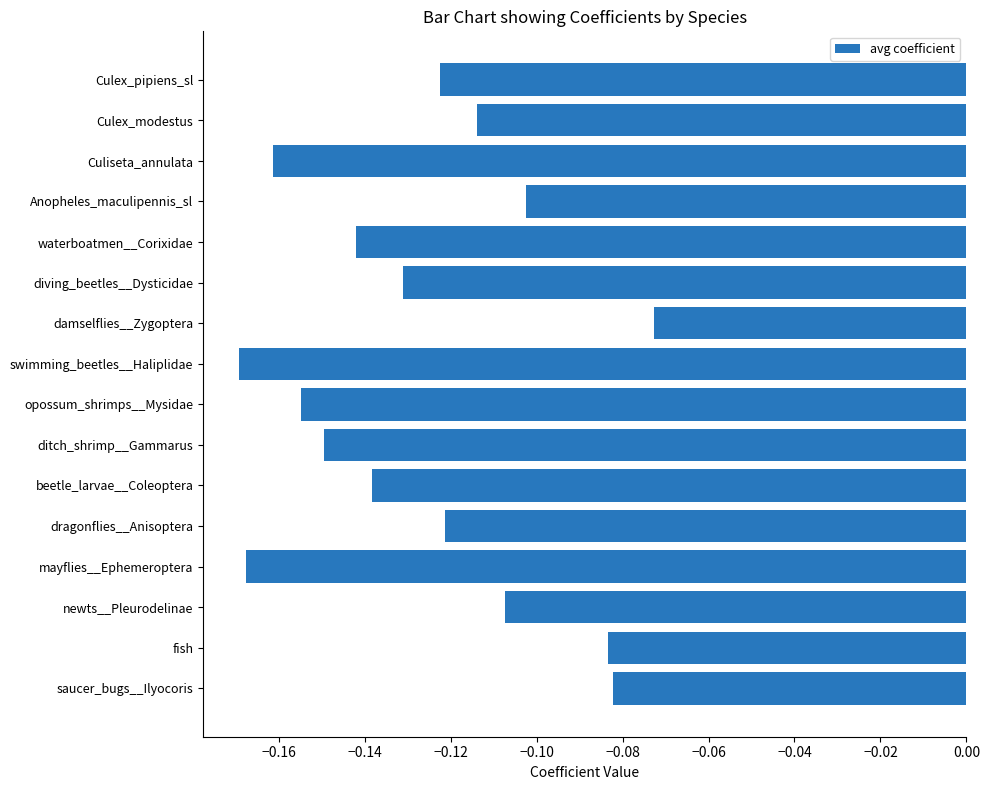

Which has a higher value, mayflies__Ephemeroptera or saucer_bugs__Ilyocoris?

saucer_bugs__Ilyocoris